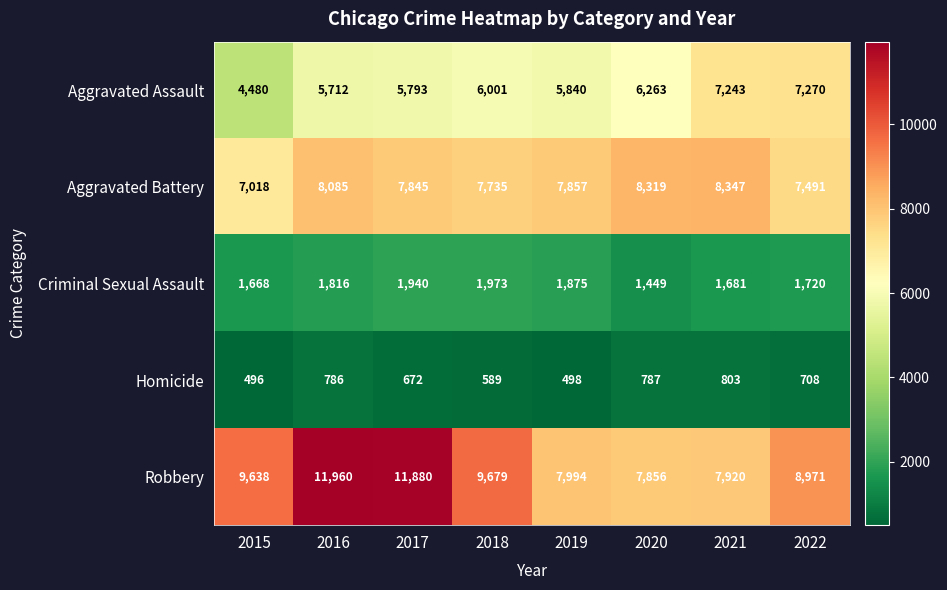

What is the approximate value of Aggravated Assault at 2015, to the nearest 10?

4480